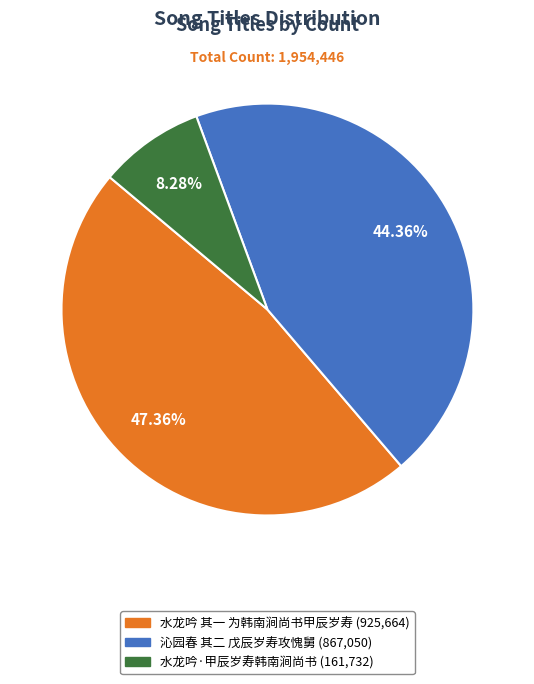

True or false: 沁园春 其二 戊辰岁寿攻愧舅 accounts for 52% of the total.

False